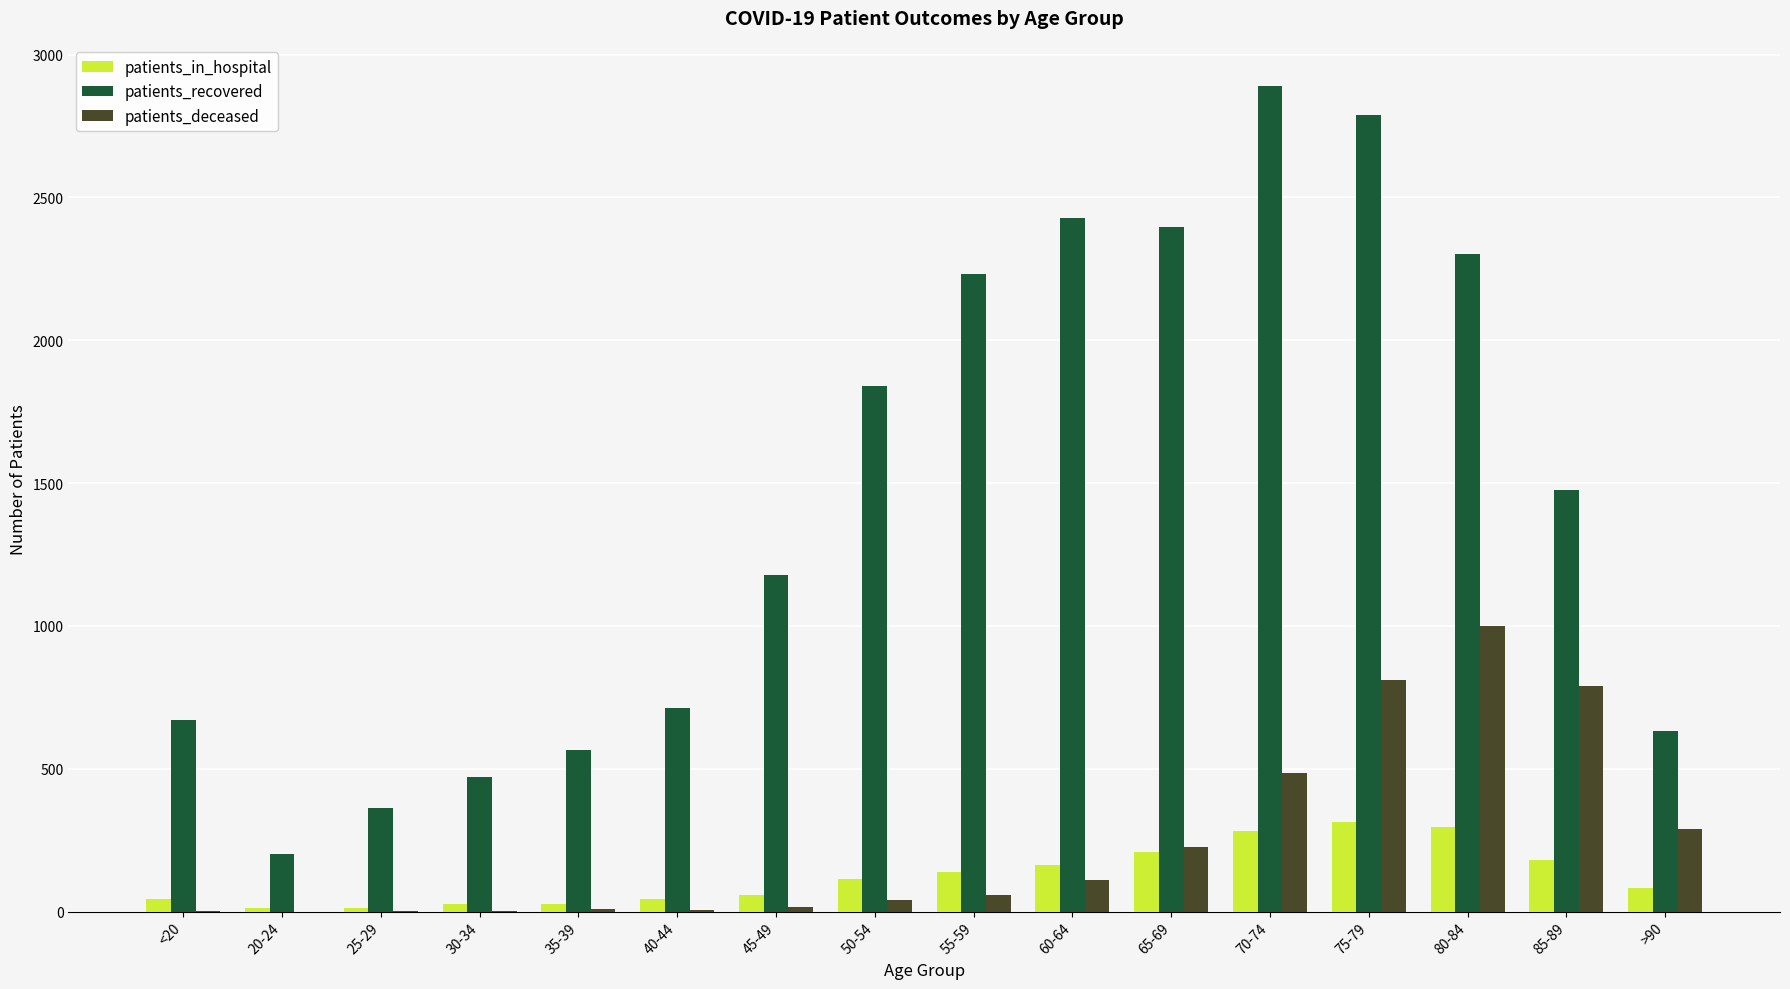

What is the sum of all patients_recovered values?

23150